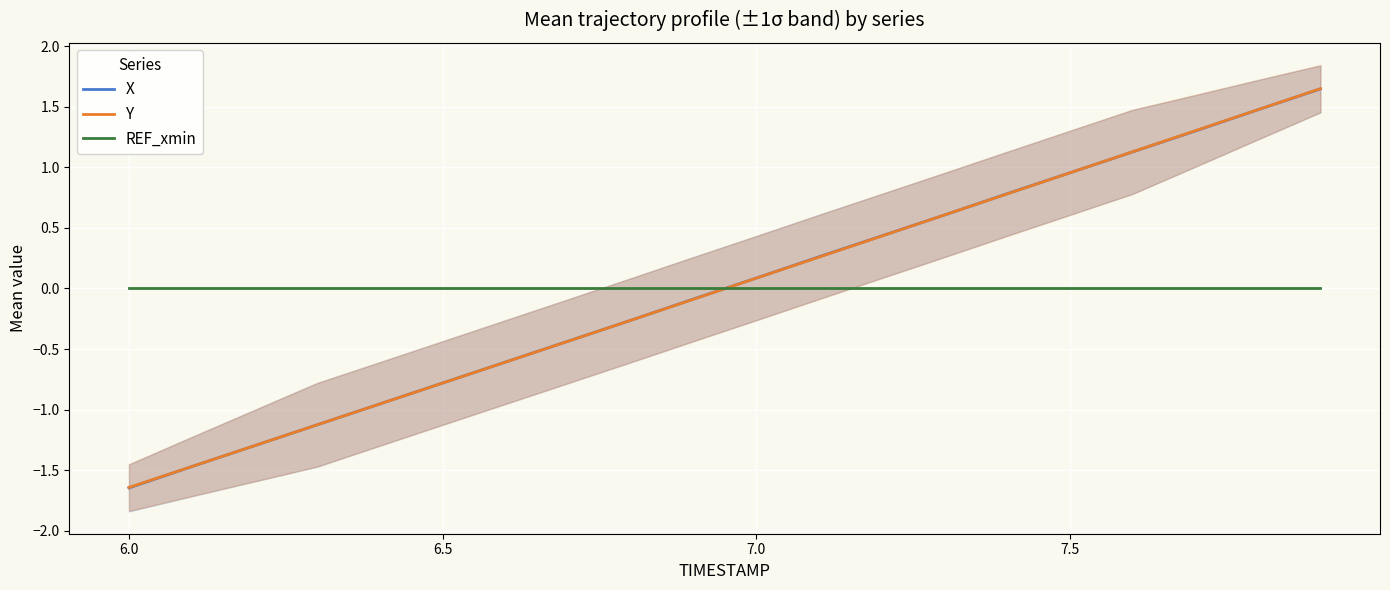

True or false: REF_xmin and Y intersect in this chart.

True